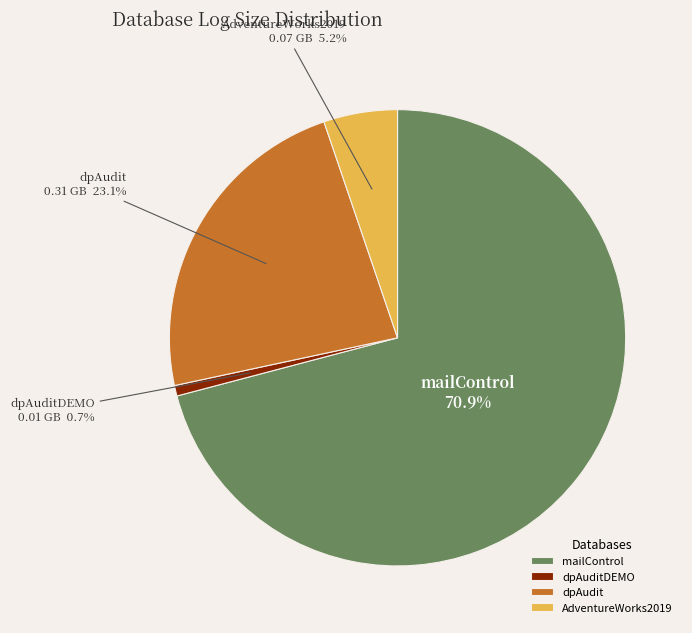

To the nearest percent, what is the average slice percentage?

25%